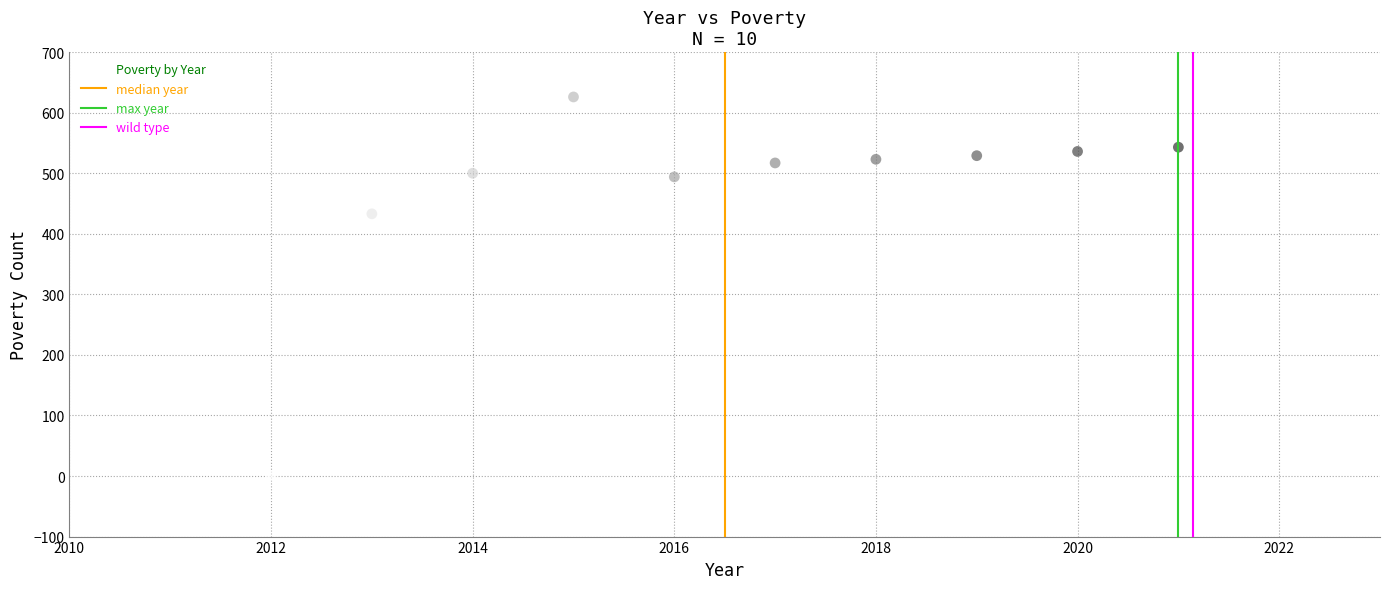

What Y value in the scatter plot is closest to 313?

433